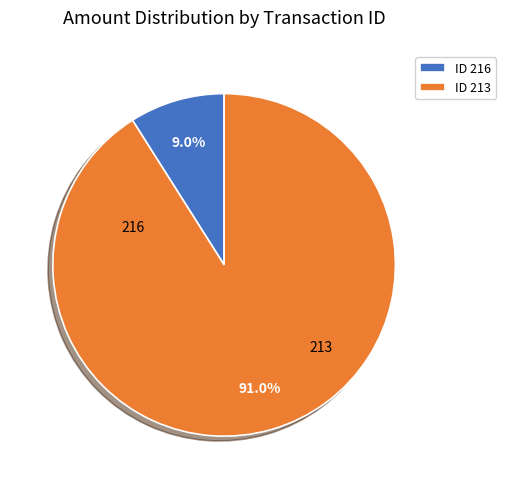

Which category has the biggest portion of the pie?

ID 213